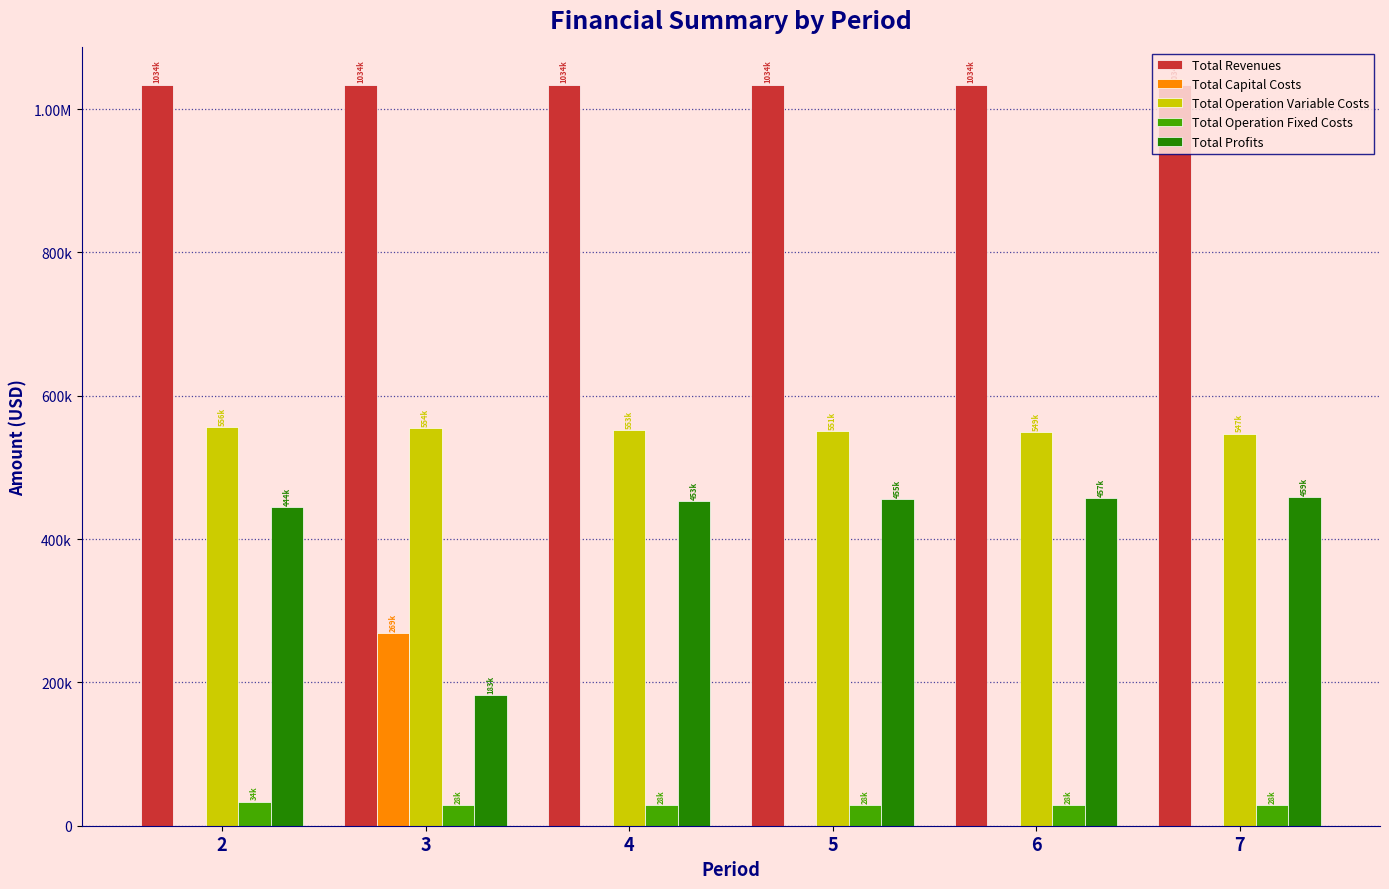

What is the value of the Total Profits bar at the 3rd from the left?

453492.9